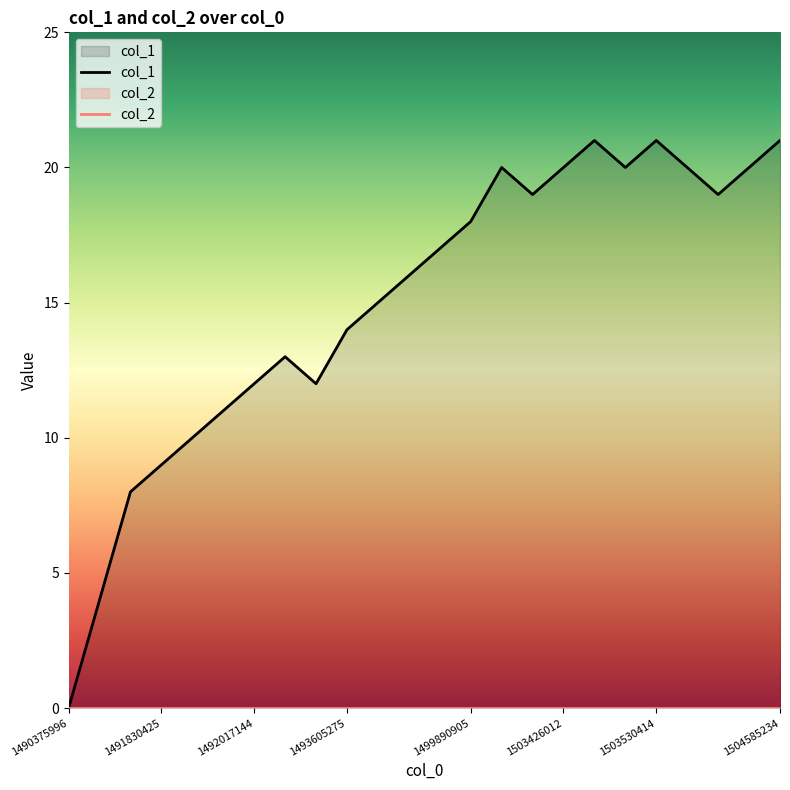

How many interior local valleys (lower than both neighbors) does the data have?

4